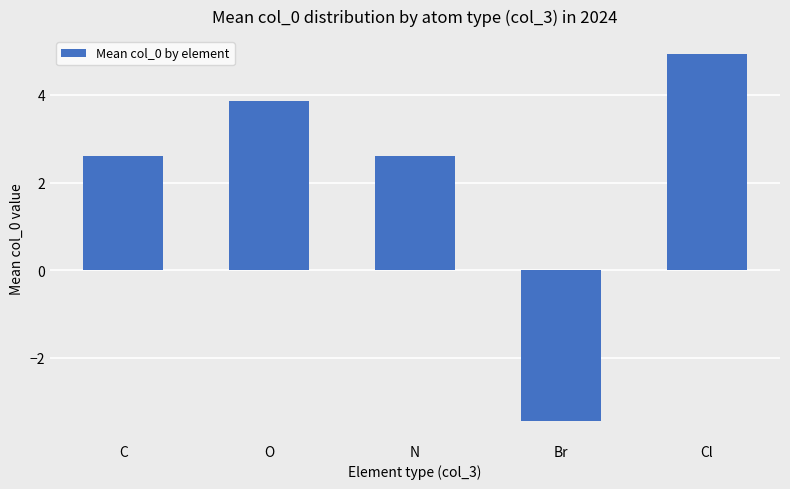

What is the smallest value displayed?

-3.4